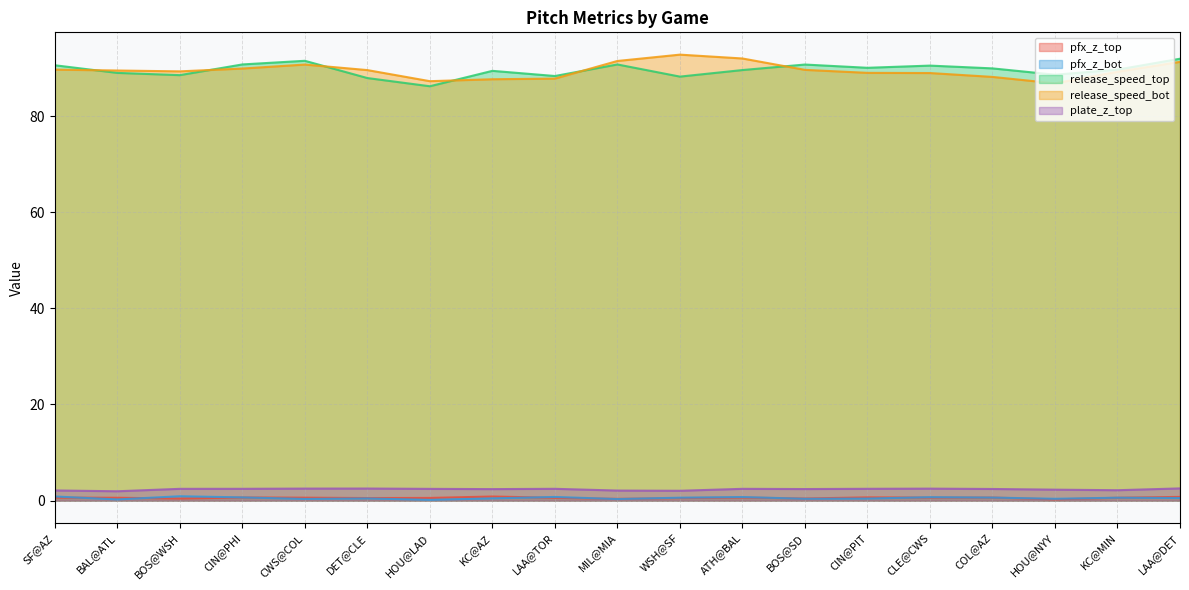

What is the average value of the pfx_z_top series?

0.6